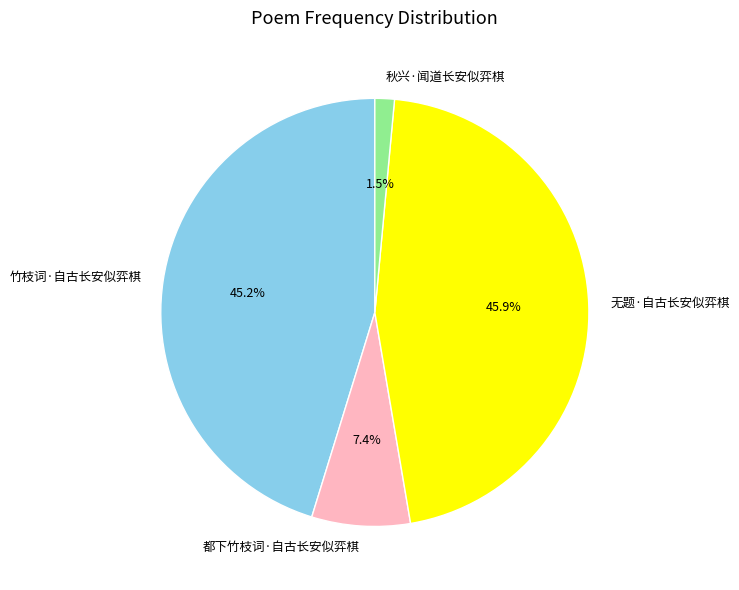

Does any single category account for the majority?

No